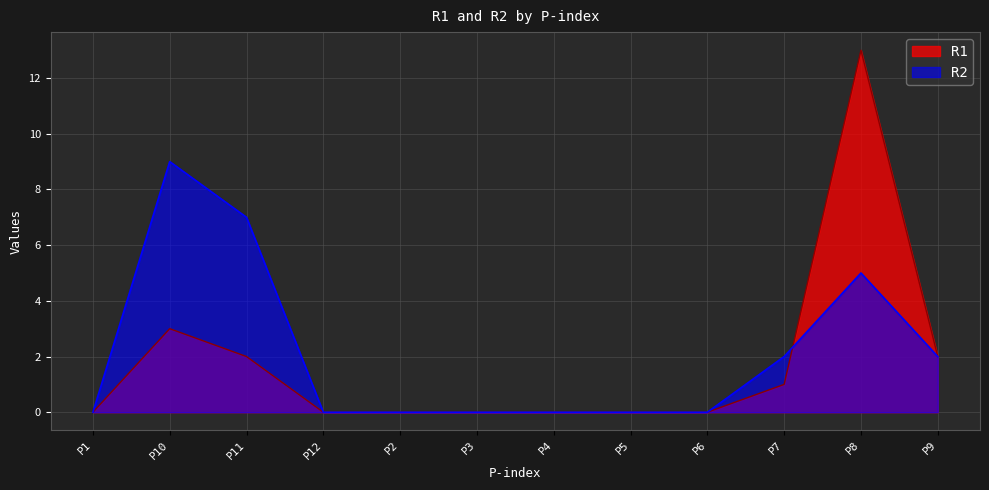

Count the number of categories in the chart.

12